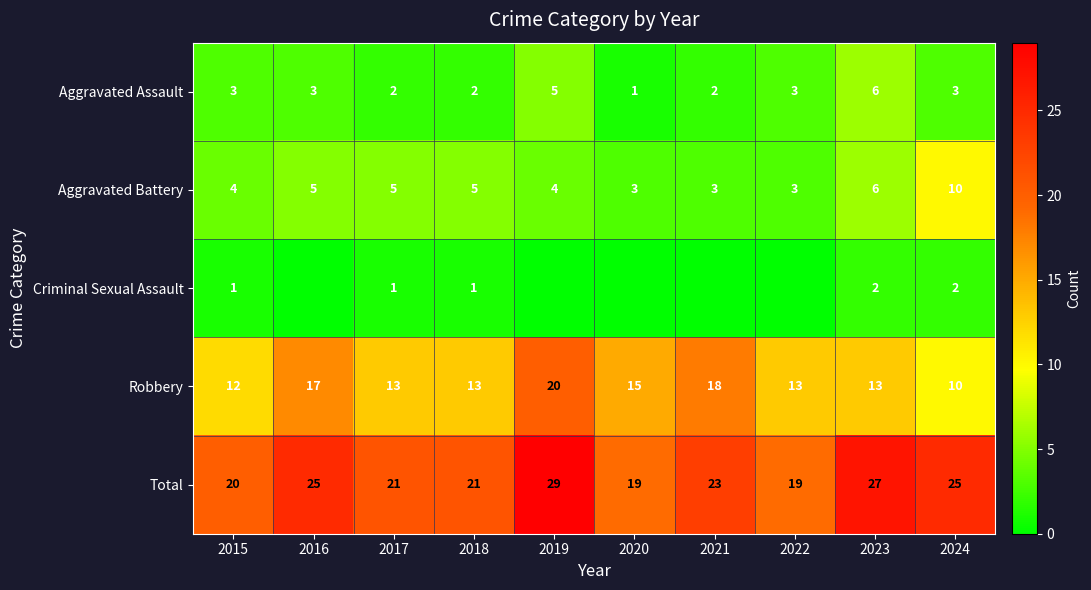

Count the Aggravated Assault values in the range 2 to 3.

7